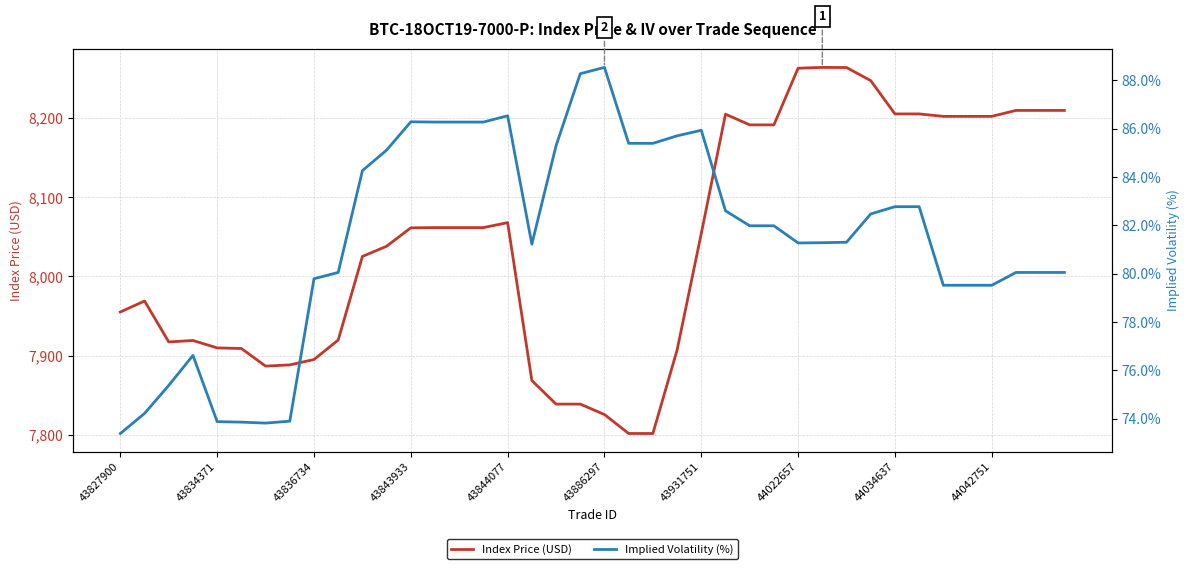

True or false: Index Price (USD) has a value of 7838.8 at 18.

True